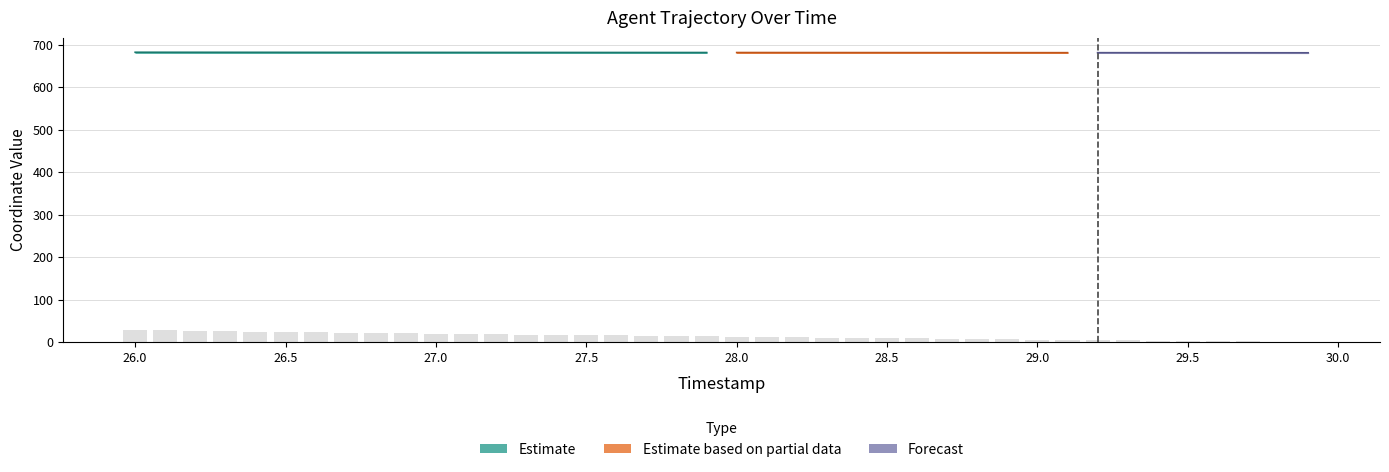

What is the label of the 15th bar from the left?

27.4